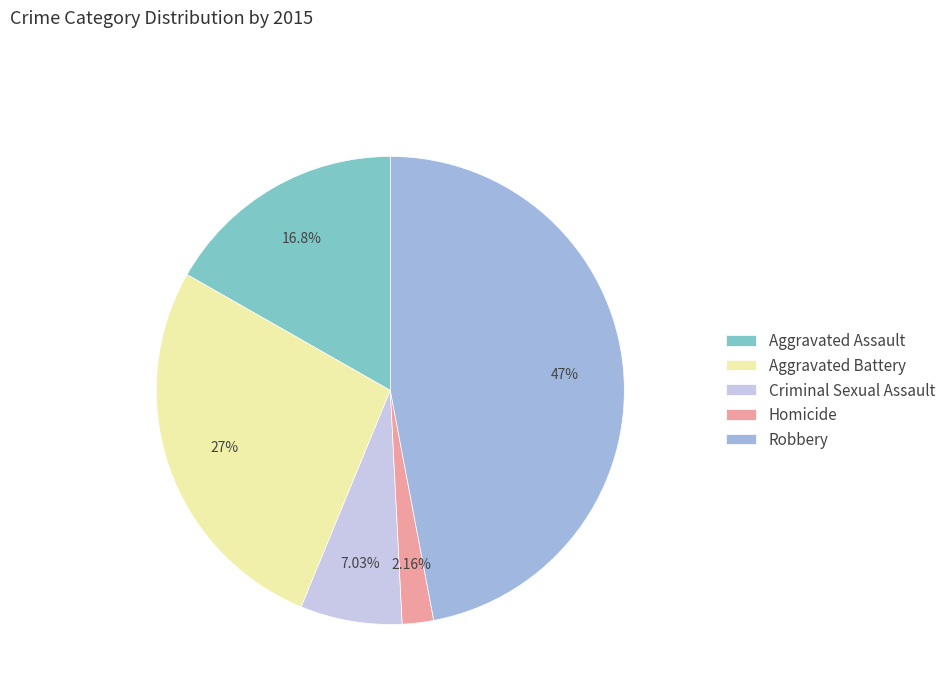

True or false: Homicide accounts for 2% of the total.

True